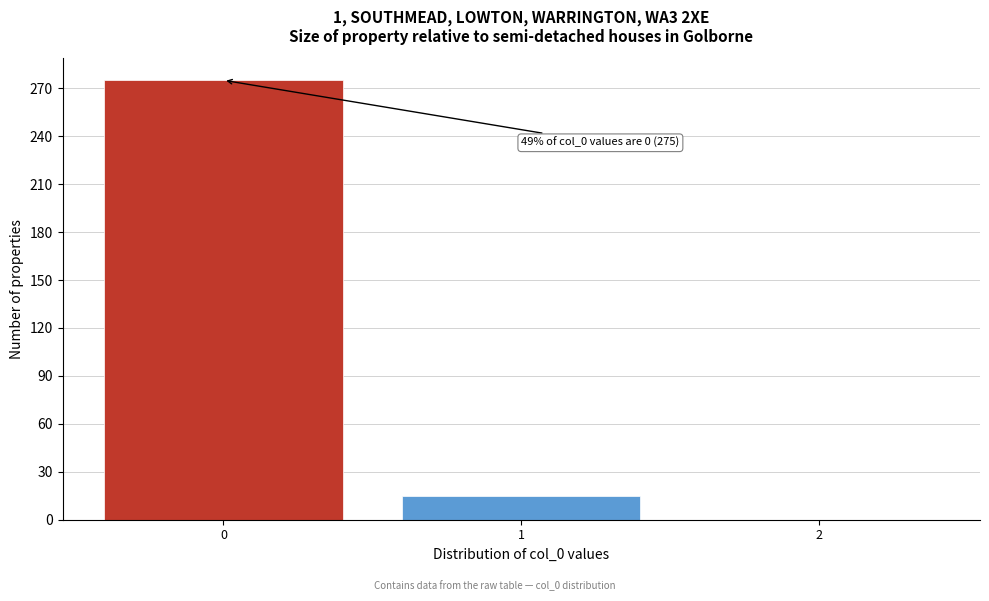

Over which range of the x-axis is the bar tallest?

-0.5 to 0.5